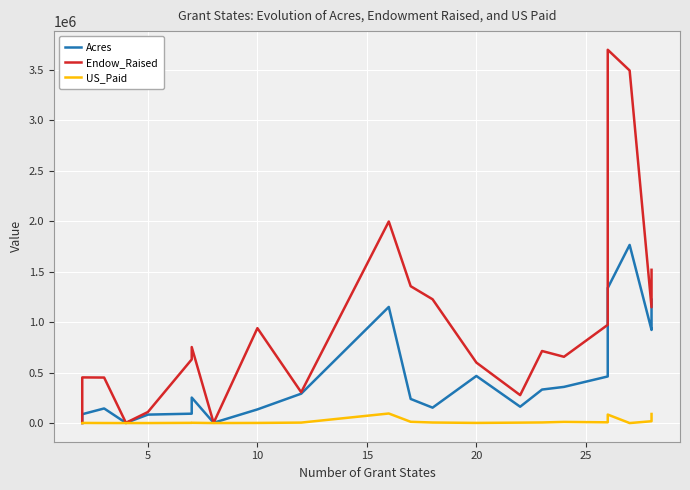

Which series has the widest spread of values?

Endow_Raised